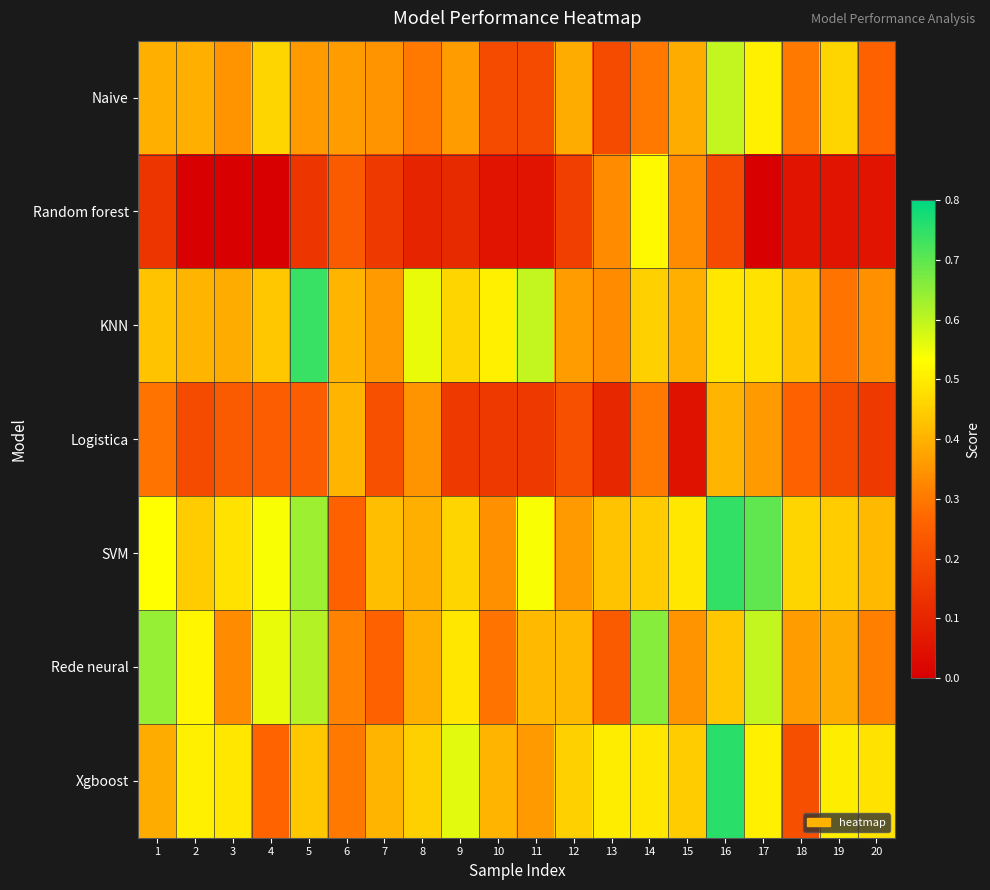

Reading left to right, list all the values displayed in this chart.

Naive: 1=0.4	2=0.4	3=0.3	4=0.5	5=0.4	6=0.4	7=0.3	8=0.3	9=0.4	10=0.2	11=0.2	12=0.4	13=0.2	14=0.3	15=0.4	16=0.6	17=0.5	18=0.3	19=0.5	20=0.3
Random forest: 1=0.1	2=0.0	3=0.0	4=0.0	5=0.1	6=0.2	7=0.2	8=0.1	9=0.1	10=0.1	11=0.1	12=0.2	13=0.3	14=0.5	15=0.3	16=0.2	17=0.0	18=0.1	19=0.1	20=0.1
KNN: 1=0.4	2=0.4	3=0.4	4=0.4	5=0.7	6=0.4	7=0.4	8=0.6	9=0.5	10=0.5	11=0.6	12=0.4	13=0.3	14=0.5	15=0.4	16=0.5	17=0.5	18=0.4	19=0.3	20=0.3
Logistica: 1=0.3	2=0.2	3=0.2	4=0.2	5=0.2	6=0.4	7=0.2	8=0.3	9=0.2	10=0.2	11=0.2	12=0.2	13=0.1	14=0.3	15=0.0	16=0.4	17=0.4	18=0.3	19=0.2	20=0.2
SVM: 1=0.5	2=0.4	3=0.5	4=0.5	5=0.6	6=0.3	7=0.4	8=0.4	9=0.5	10=0.3	11=0.5	12=0.4	13=0.4	14=0.4	15=0.5	16=0.7	17=0.7	18=0.5	19=0.4	20=0.4
Rede neural: 1=0.6	2=0.5	3=0.3	4=0.6	5=0.6	6=0.3	7=0.3	8=0.4	9=0.5	10=0.3	11=0.4	12=0.4	13=0.2	14=0.7	15=0.3	16=0.4	17=0.6	18=0.4	19=0.4	20=0.3
Xgboost: 1=0.4	2=0.5	3=0.5	4=0.3	5=0.4	6=0.3	7=0.4	8=0.5	9=0.6	10=0.4	11=0.4	12=0.5	13=0.5	14=0.5	15=0.4	16=0.8	17=0.5	18=0.2	19=0.5	20=0.5